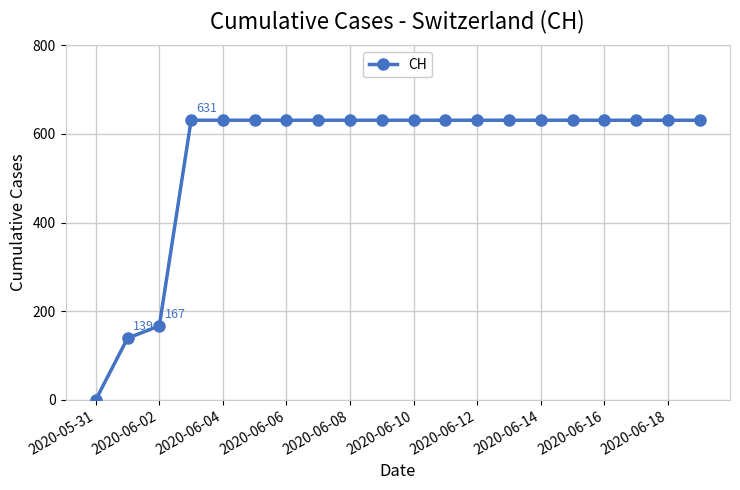

What is the value of the 19th point from the left?

631